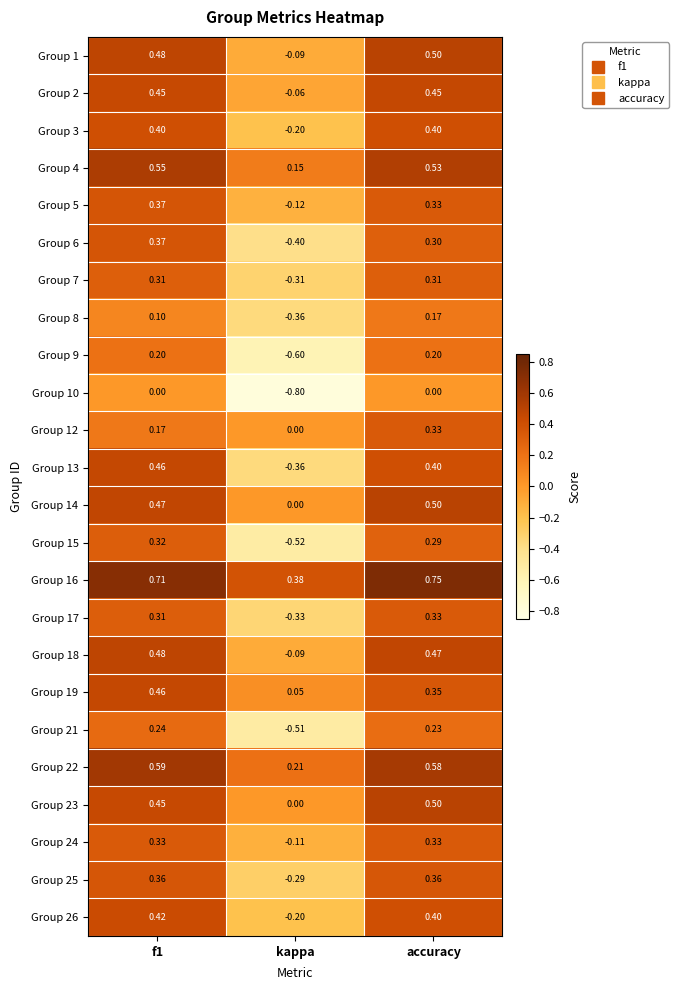

Where is Group 3 nearest to the value 0?

kappa